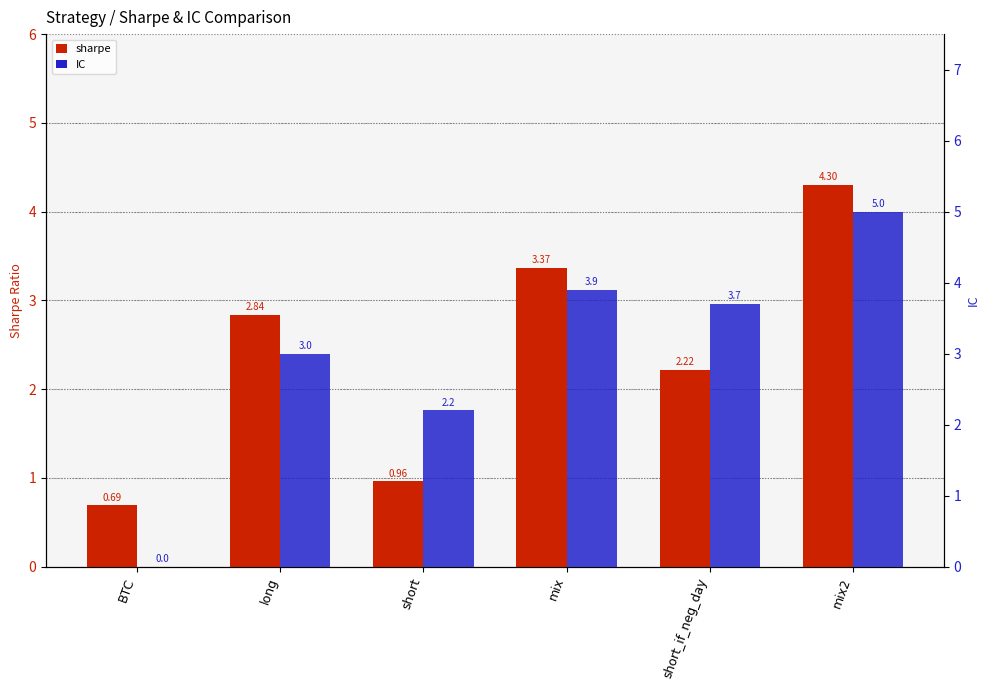

What is the total value across all series at long?

5.8